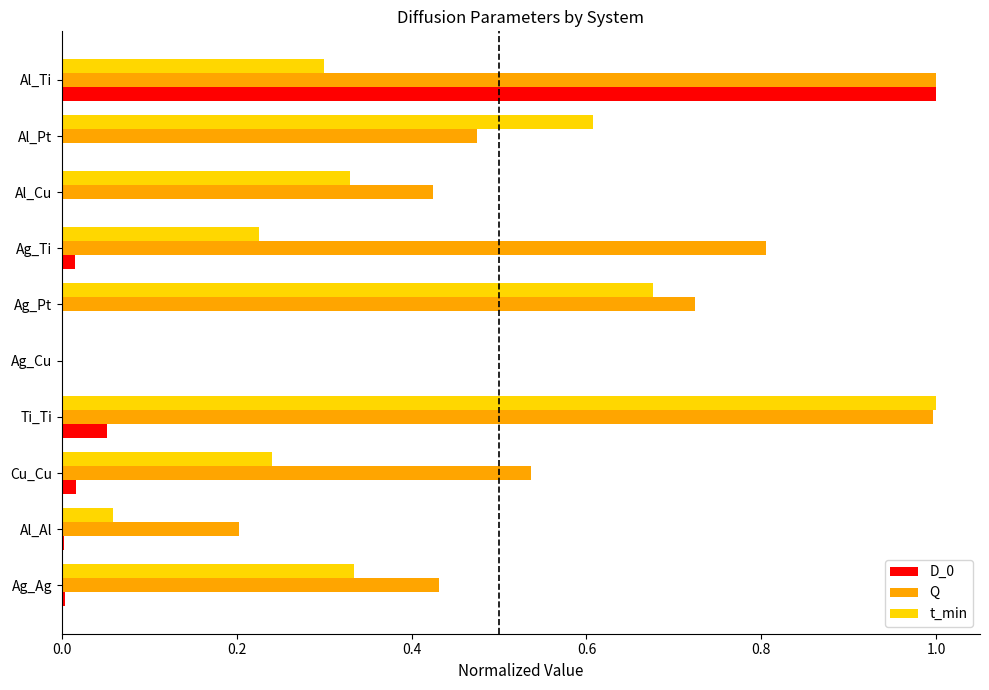

At which category is the sum across all series the highest?

Al_Ti